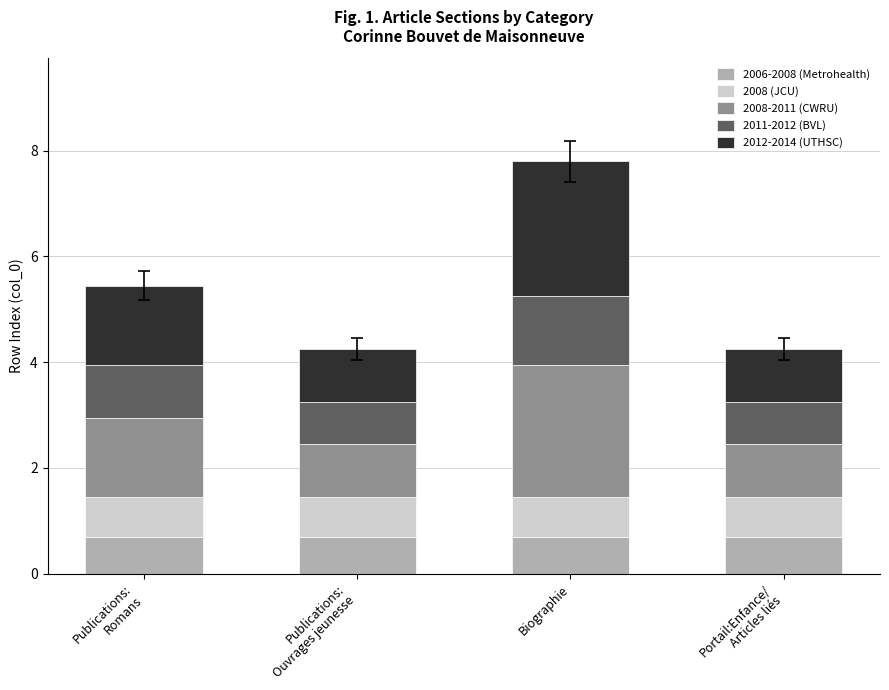

Are the bars grouped side by side (vs. stacked)?

No